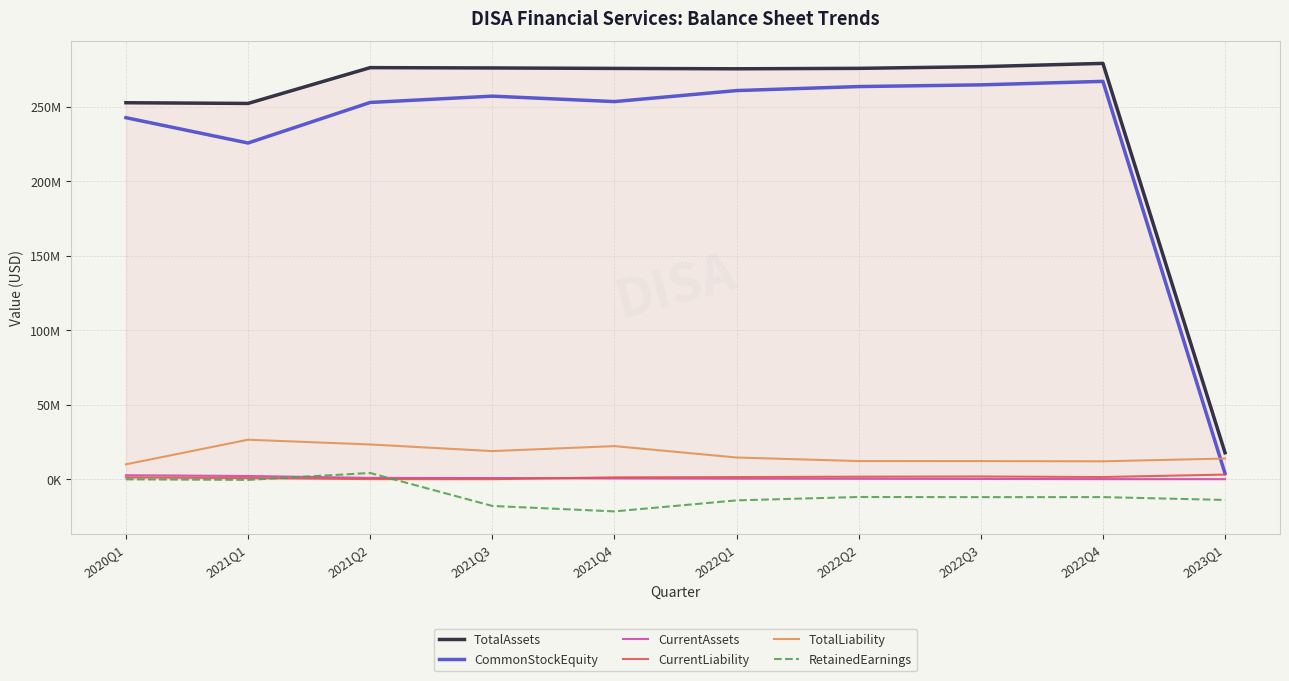

Does the chart display data point markers on the line(s)?

No